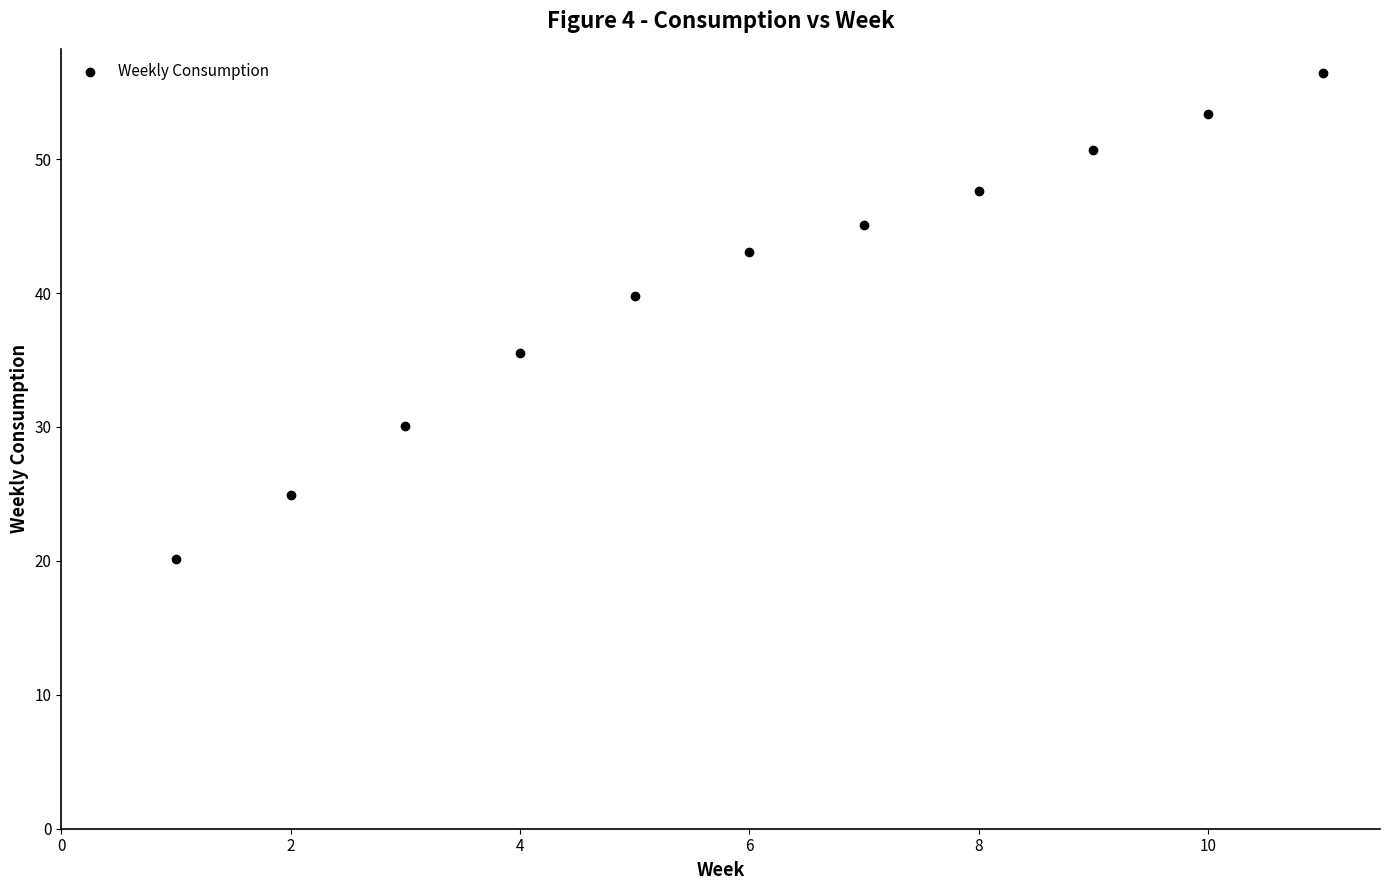

What is the range of Y values (max minus min)?

36.3